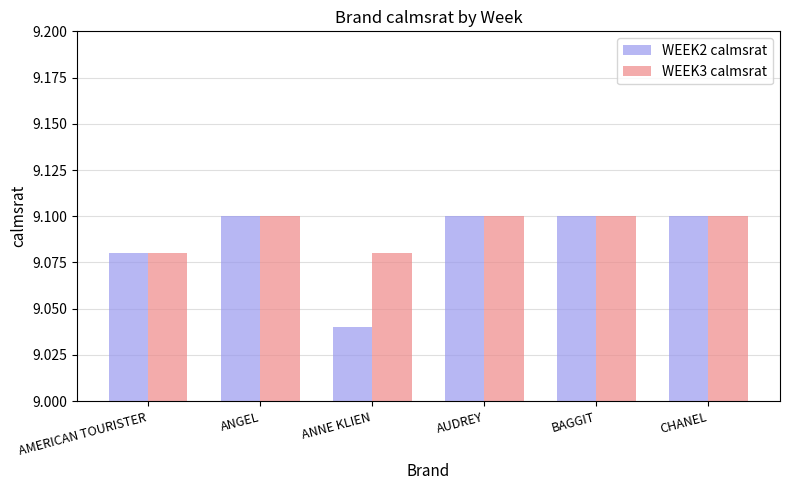

Count the WEEK3 calmsrat values in the range 9 to 10.

6